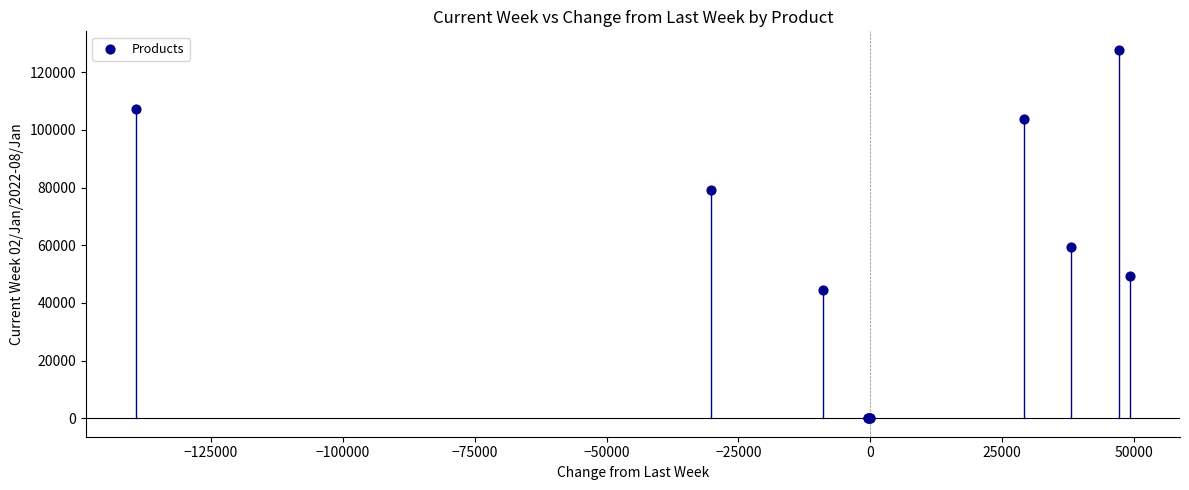

What Y value in the scatter plot is closest to 63913?

59559